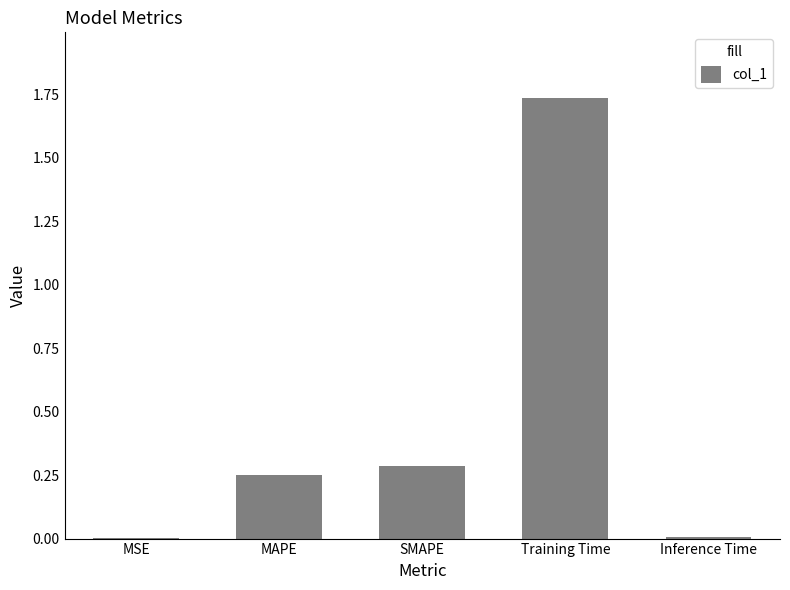

How many distinct data groups are displayed?

1